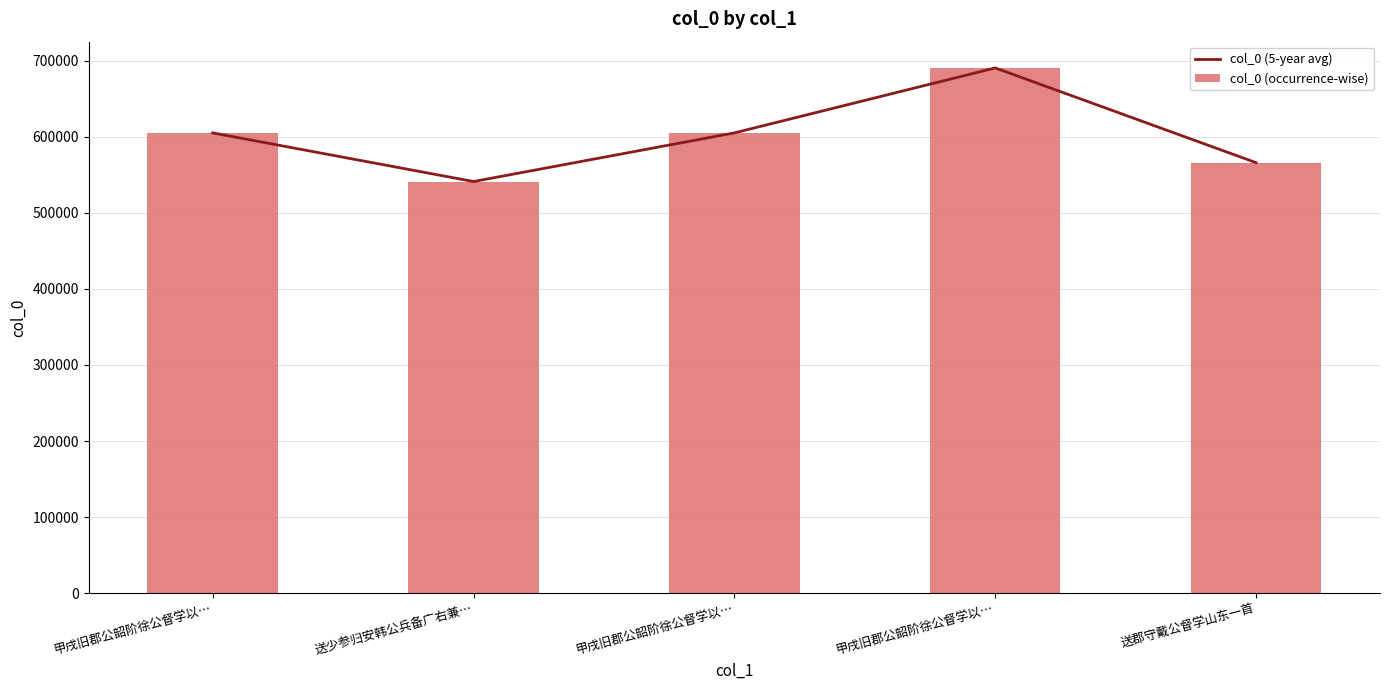

What is the label of the 1st bar from the left?

甲戌旧郡公韶阶徐公督学以…